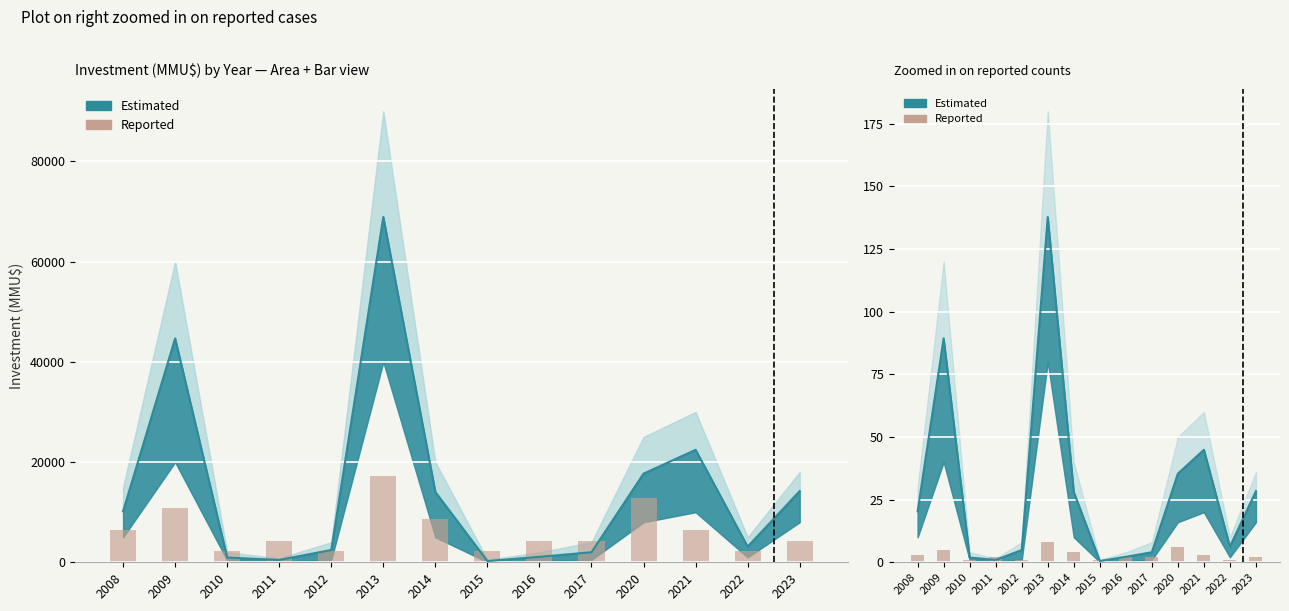

List the labels in order of value, largest first.

2013, 2020, 2009, 2014, 2008, 2021, 2011, 2016, 2017, 2023, 2010, 2012, 2015, 2022